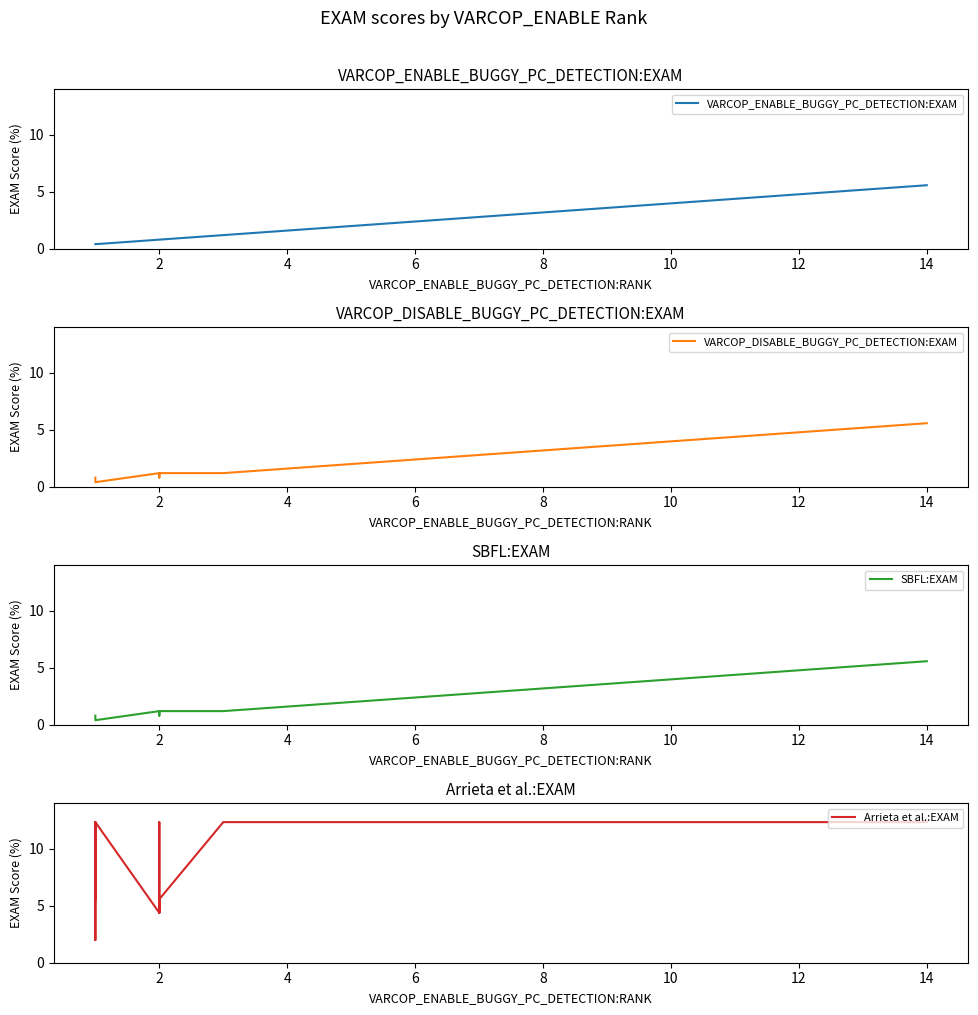

What is the label of the 8th point from the right?

12